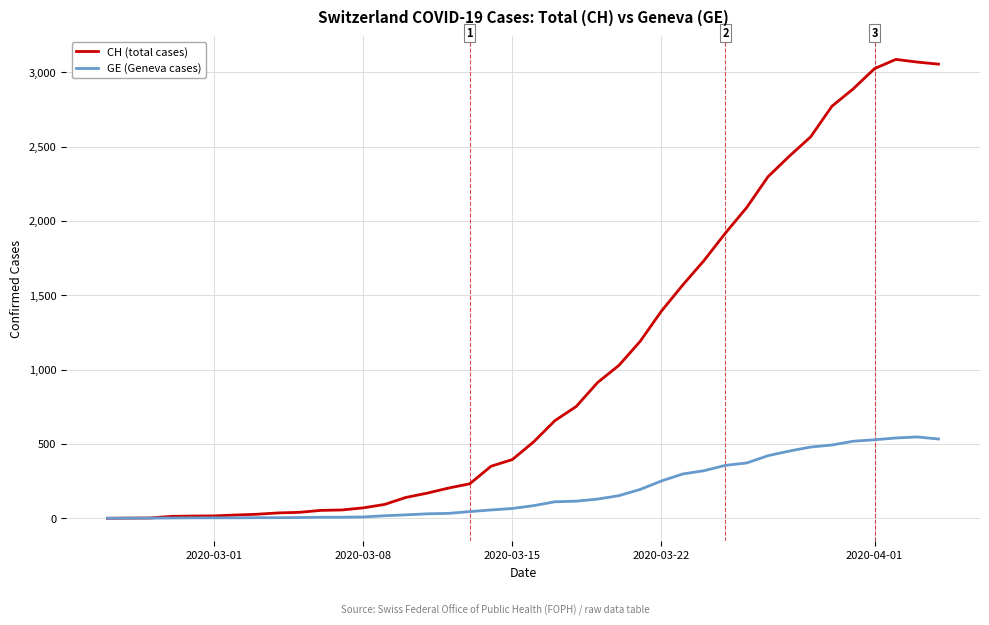

List the series in order of their peak value, lowest first.

GE (Geneva cases), CH (total cases)